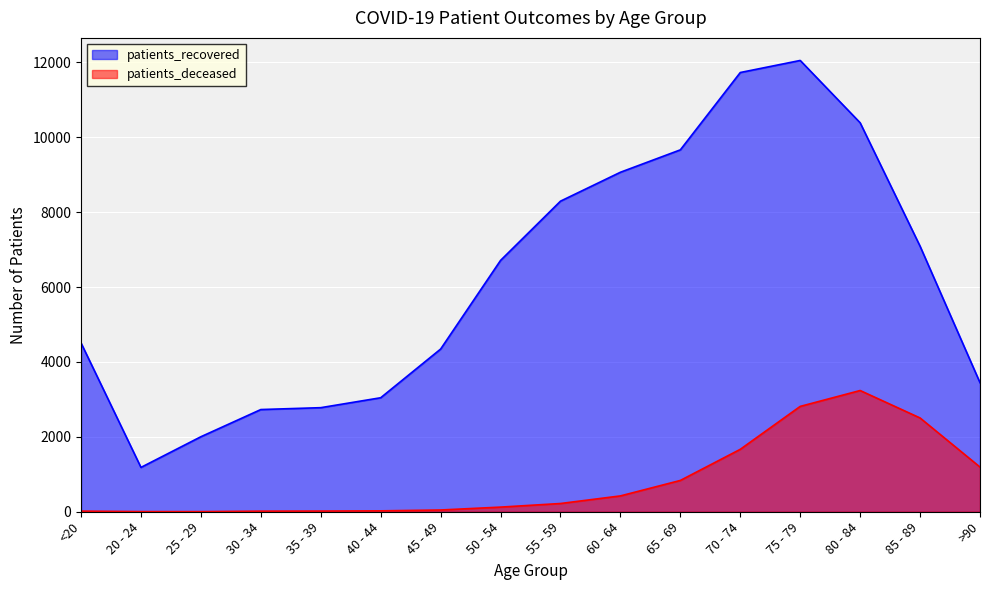

Where is the first local maximum for patients_deceased?

80 - 84